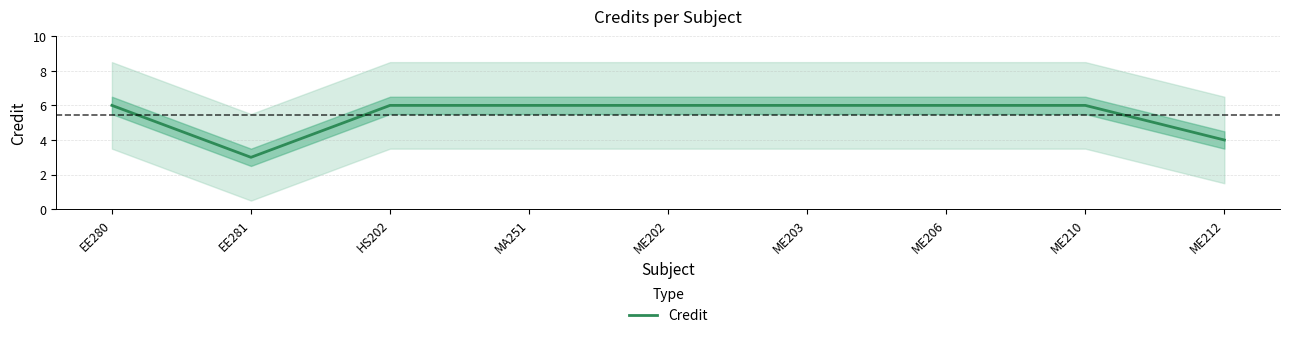

Rank the categories by value from lowest to highest.

EE281, ME212, EE280, HS202, MA251, ME202, ME203, ME206, ME210